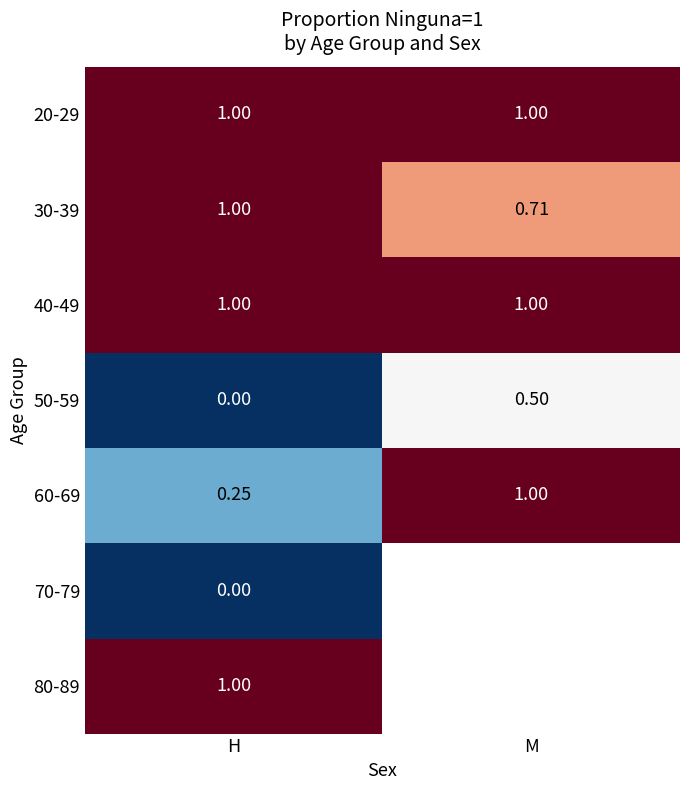

Which has a higher value, M or H?

M